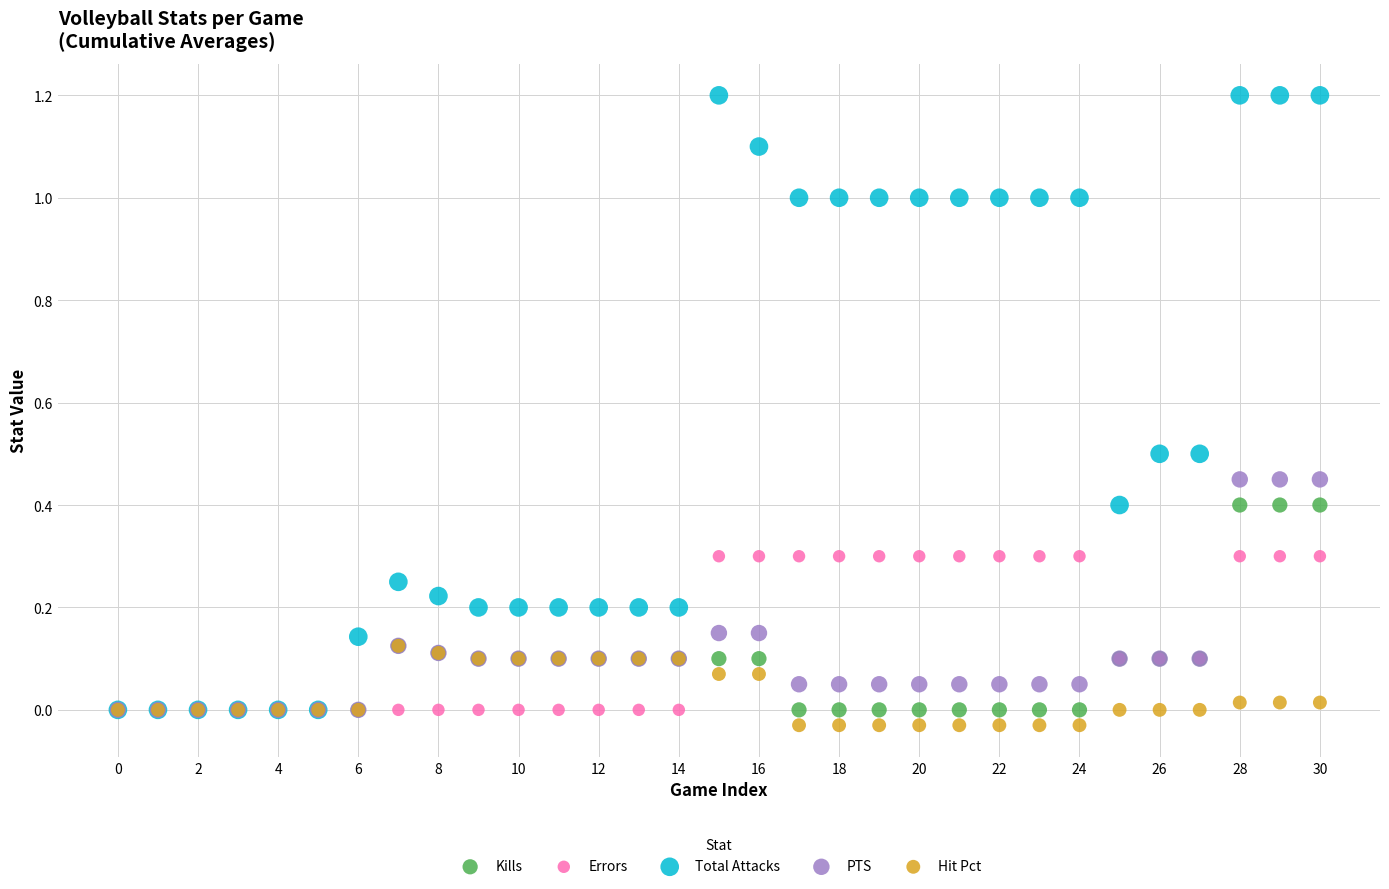

Which series contains the highest Y value?

Total Attacks